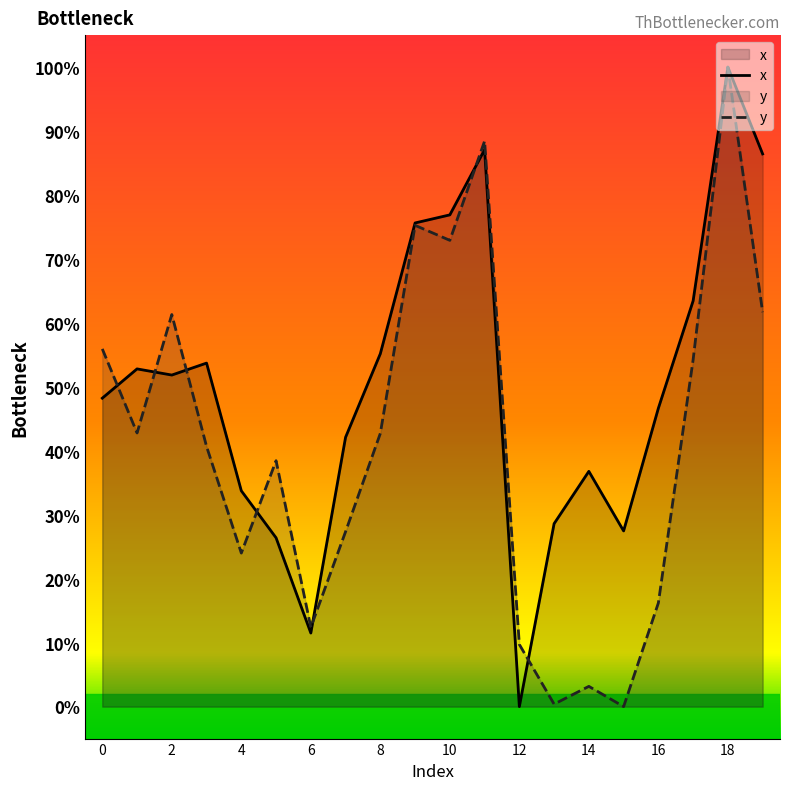

Where is the first local minimum for x?

2